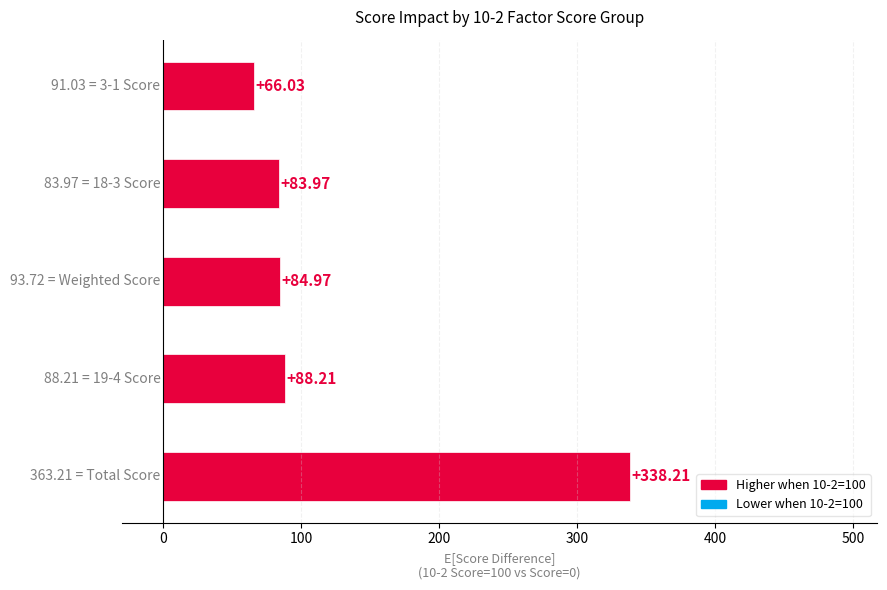

What is the difference between the maximum and minimum values?

272.2